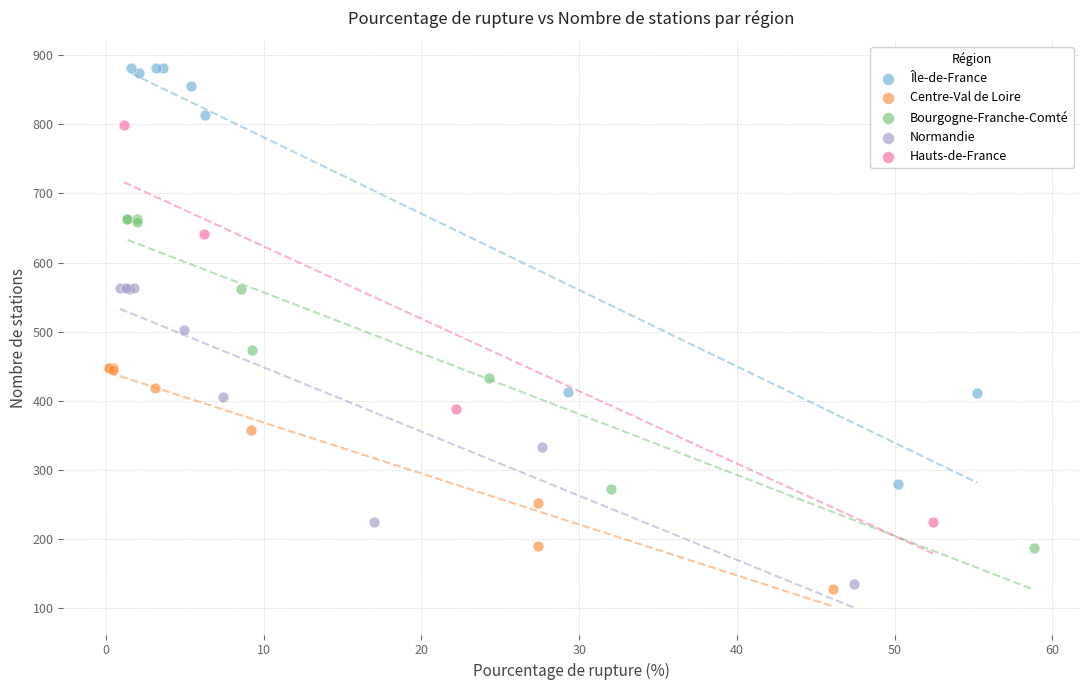

Which series contains the highest Y value?

Île-de-France